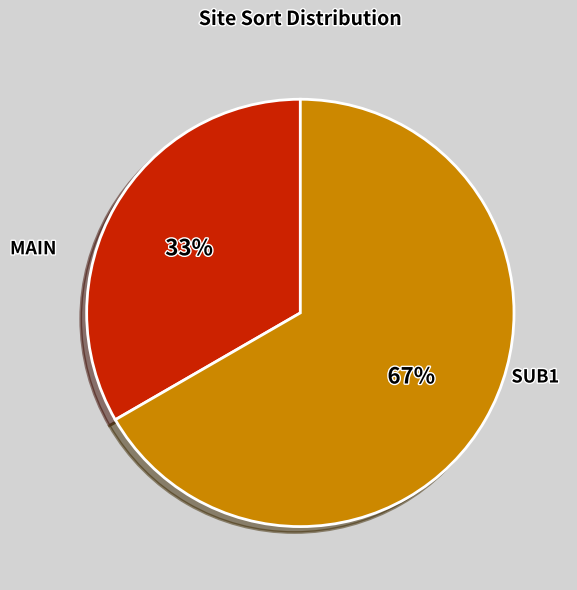

To the nearest percent, what is the average slice percentage?

50%